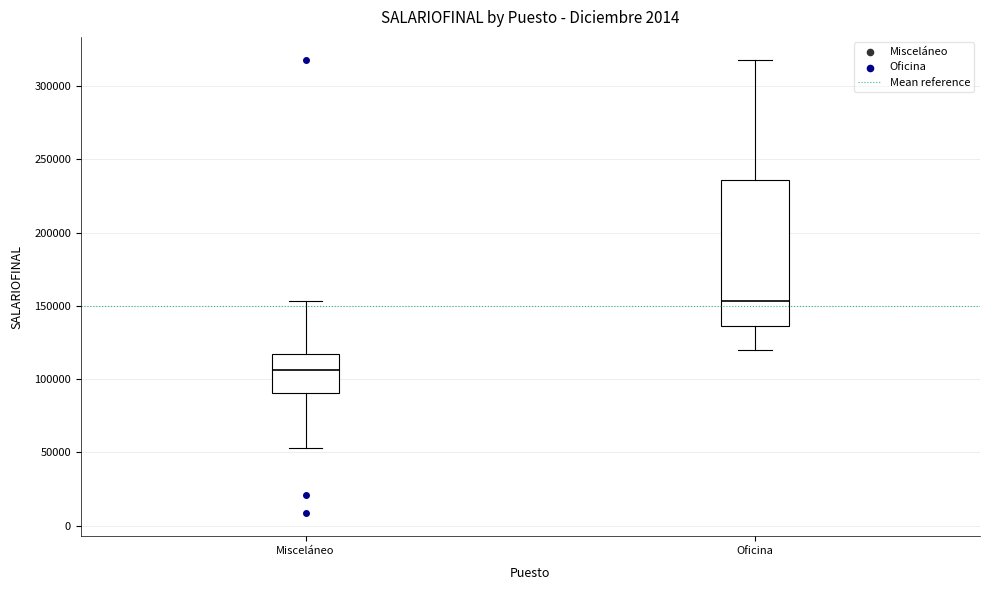

Which box is the tallest, from its lower edge to its upper edge?

Oficina